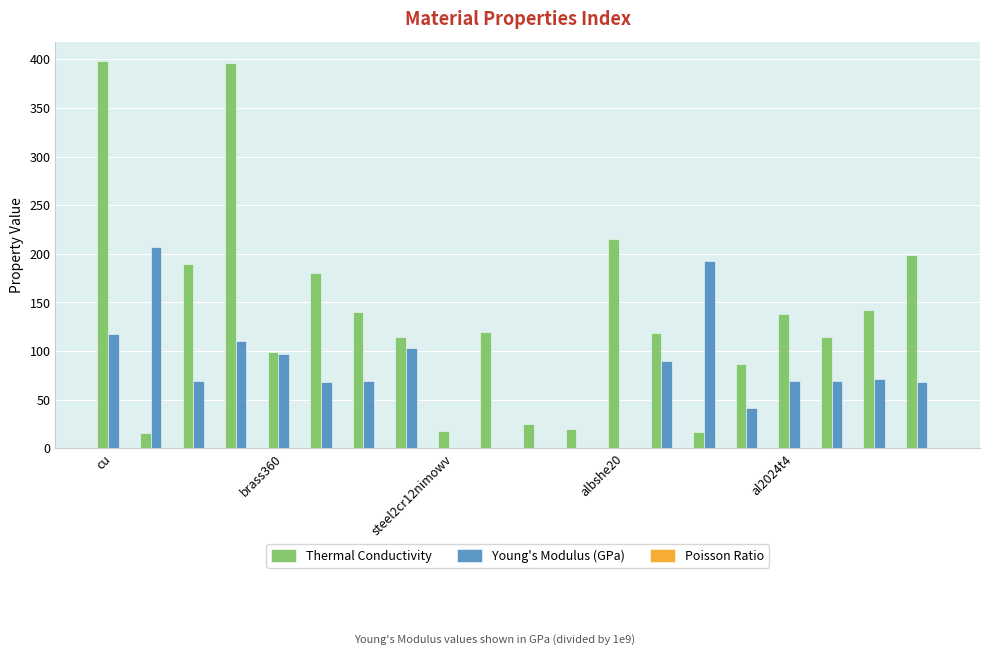

What is the sum of all Young's Modulus (GPa) values?

1444.4